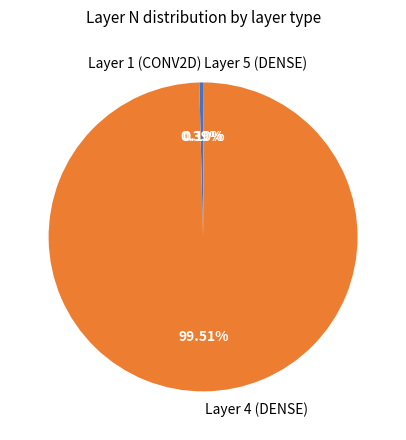

Between Layer 1 (CONV2D) and Layer 4 (DENSE), which is larger?

Layer 4 (DENSE)